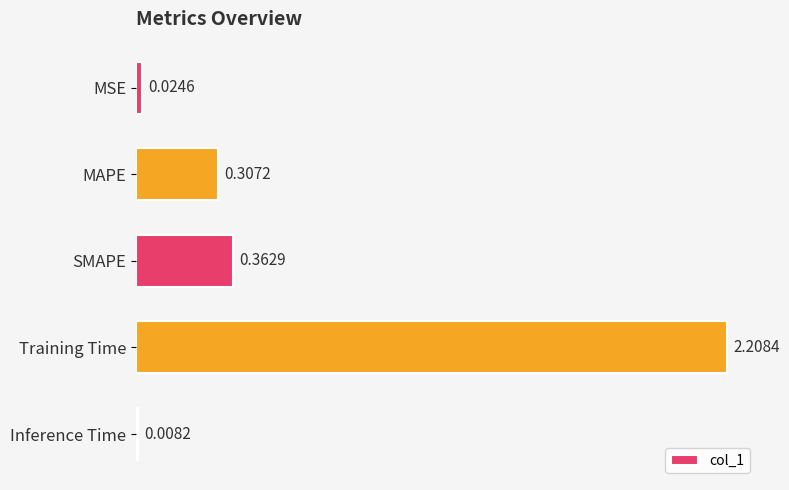

How many bars are there in total?

5